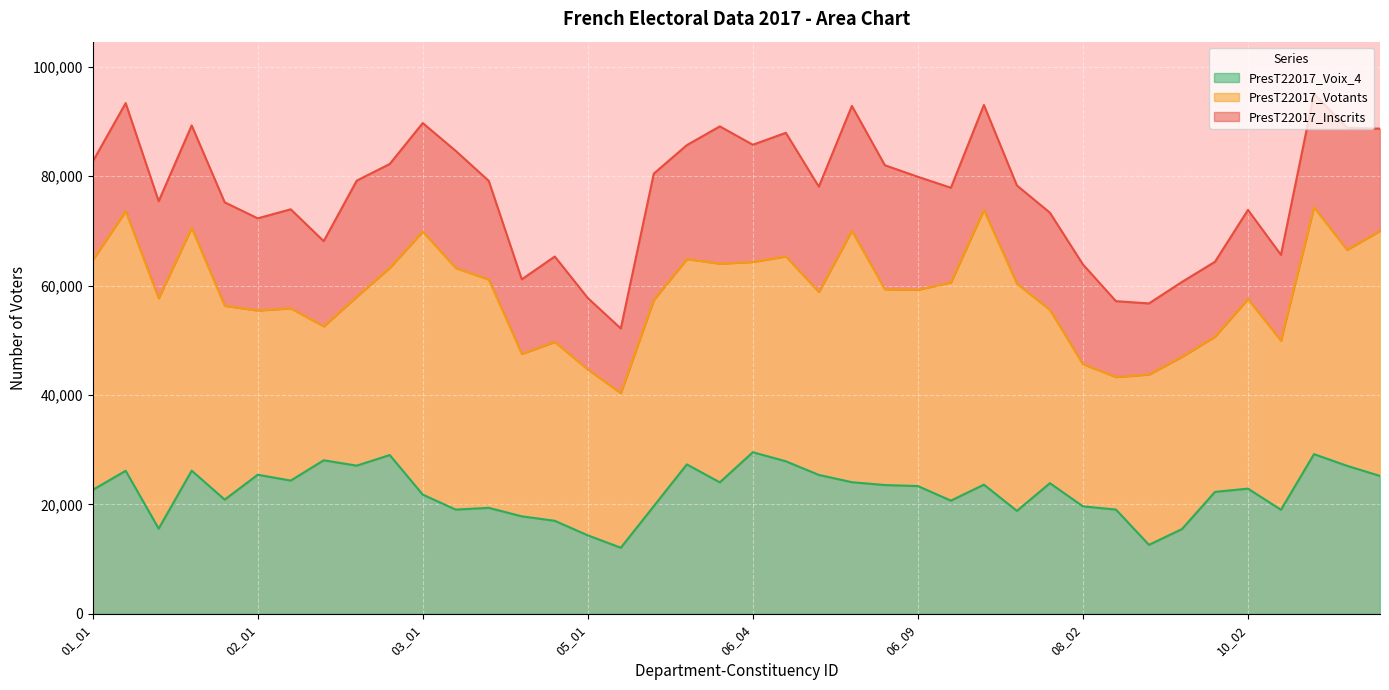

Between 01_03 and 06_07, which series saw the biggest shift?

PresT22017_Inscrits